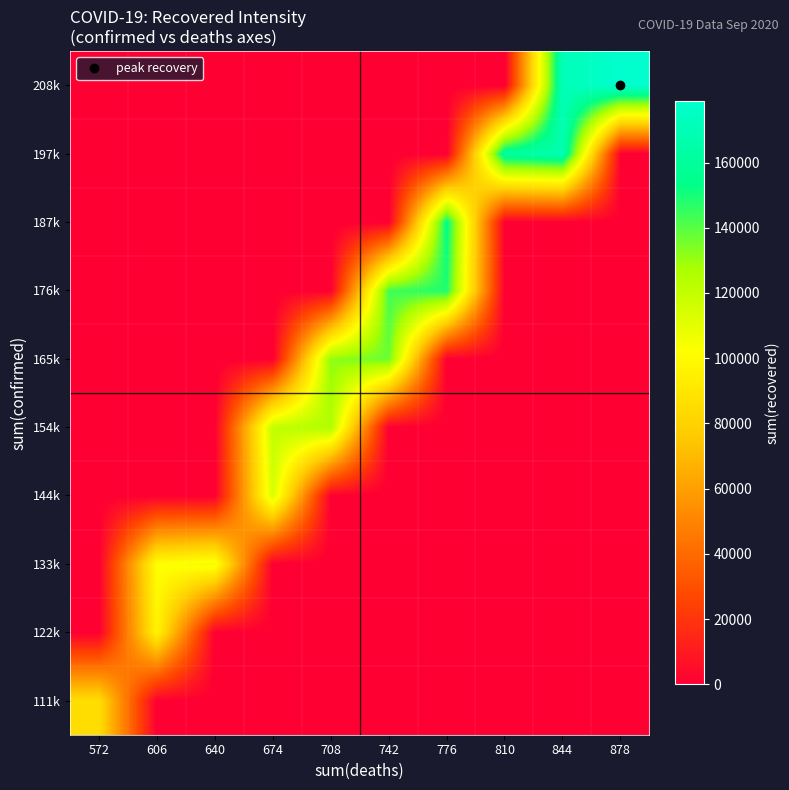

What is the greatest value displayed?

178762.0